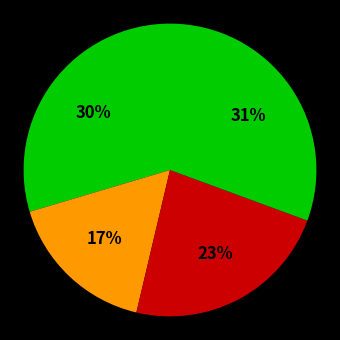

Count the number of slices in the pie.

4